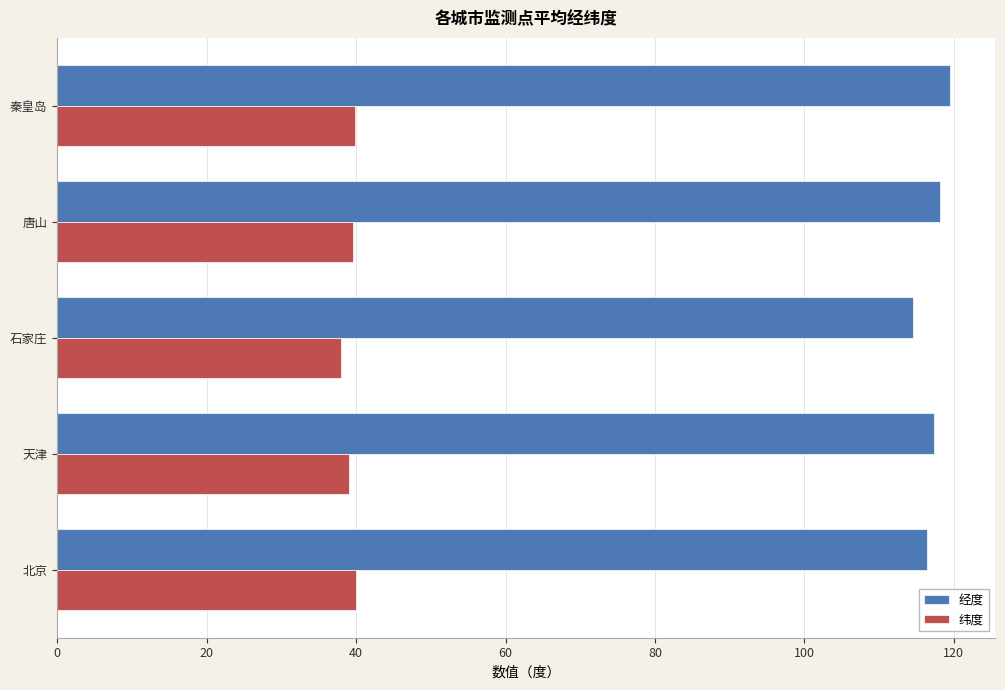

Read the 纬度 value at 天津.

39.1